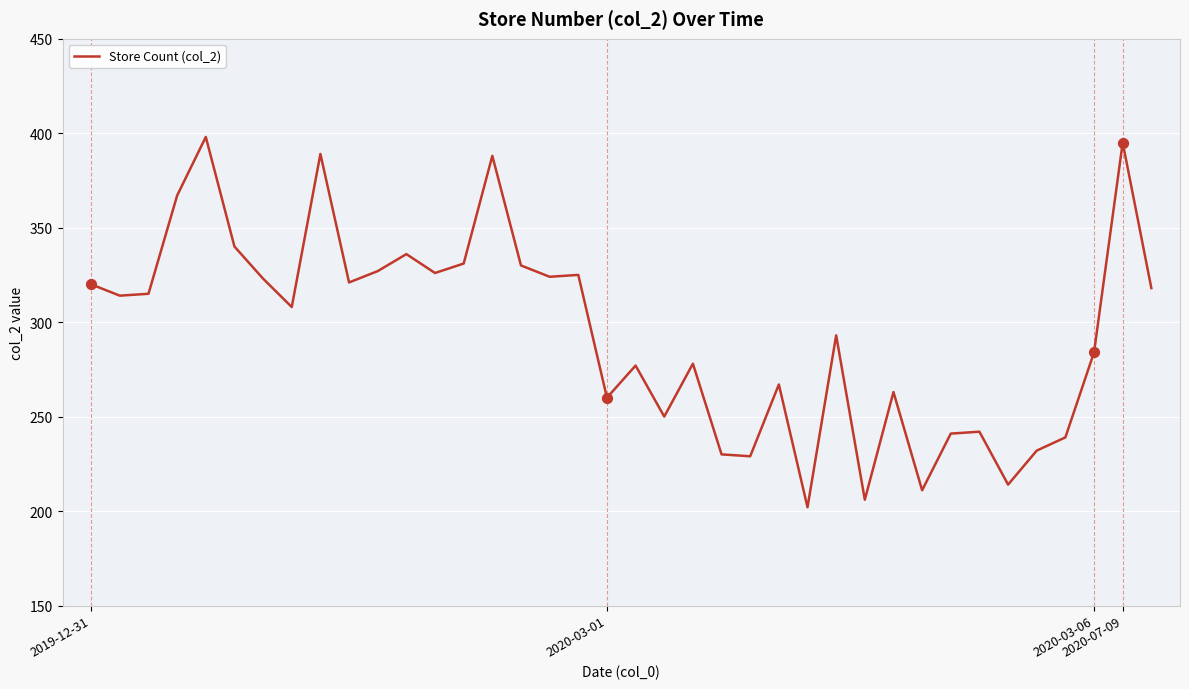

What is the maximum value shown in the chart?

398